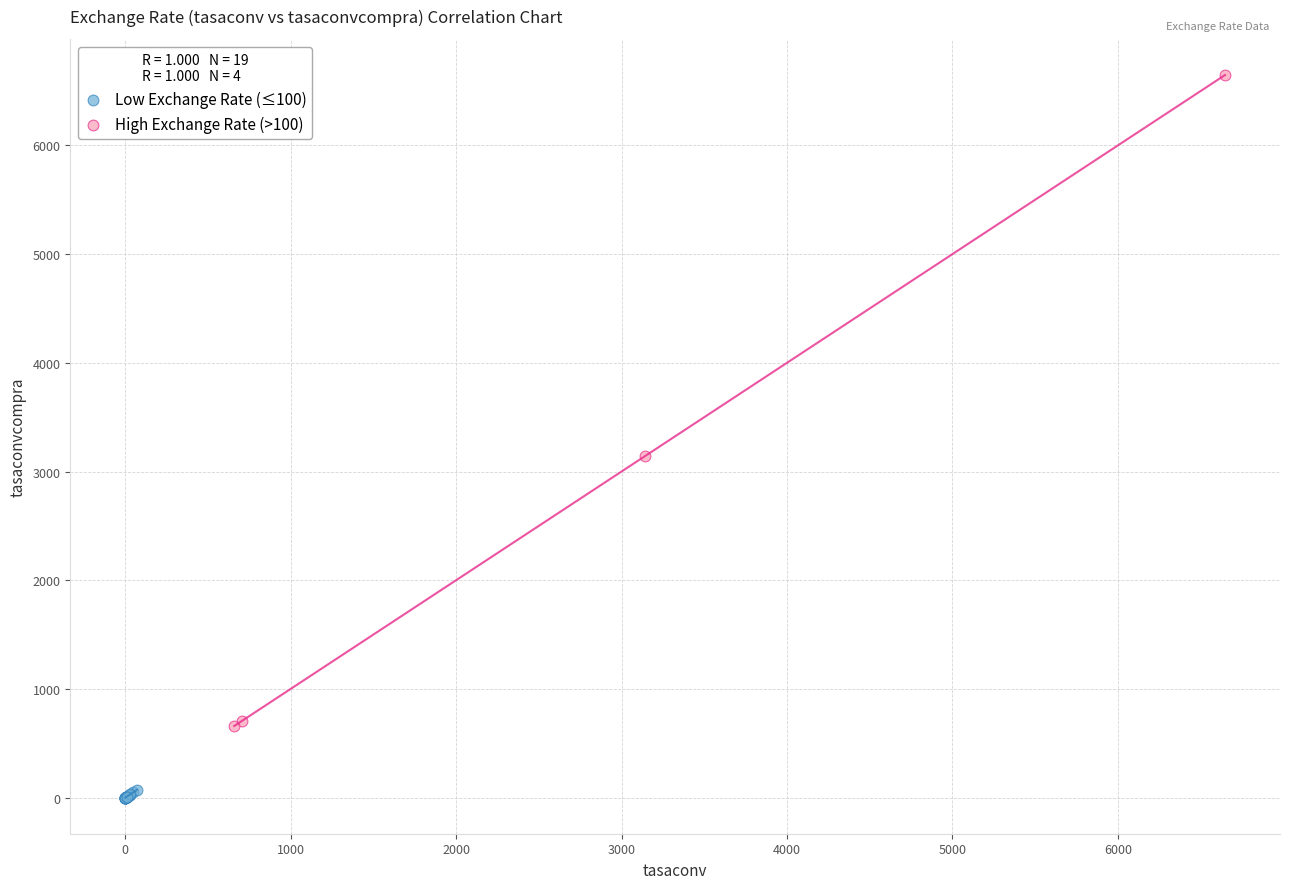

Which series reaches the maximum Y coordinate?

High Exchange Rate (>100)